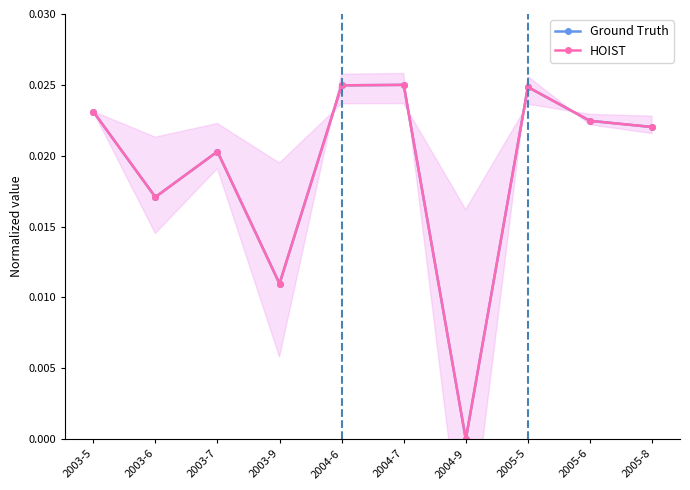

How many interior local peaks does the HOIST series have?

3